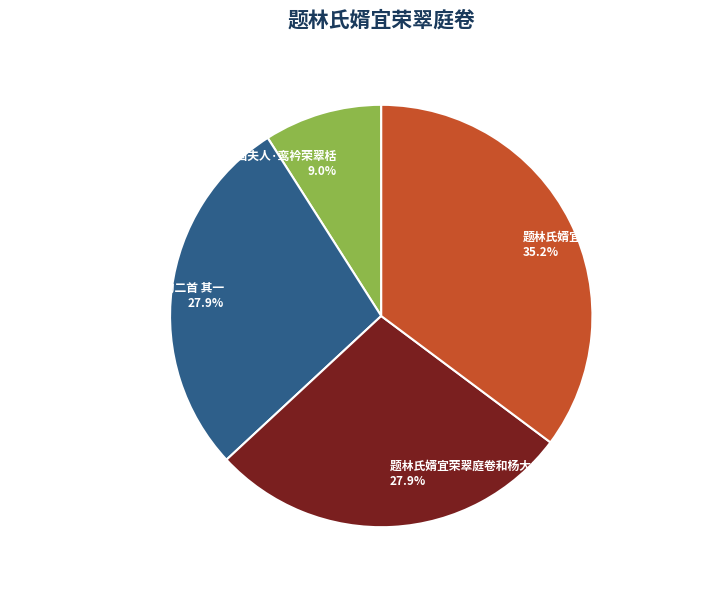

What percentage is the 题林氏婿宜荣翠庭卷和杨大参韵二首 slice, to the nearest percent?

35%